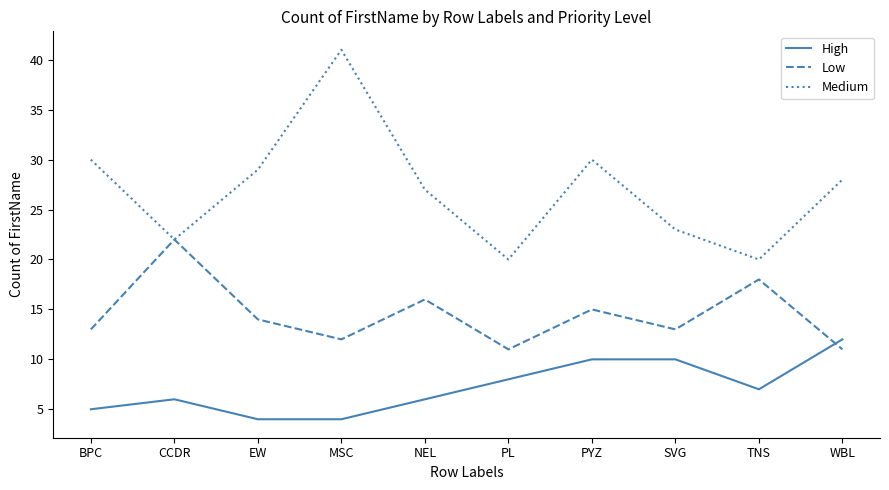

True or false: High has a value of 4 at EW.

True